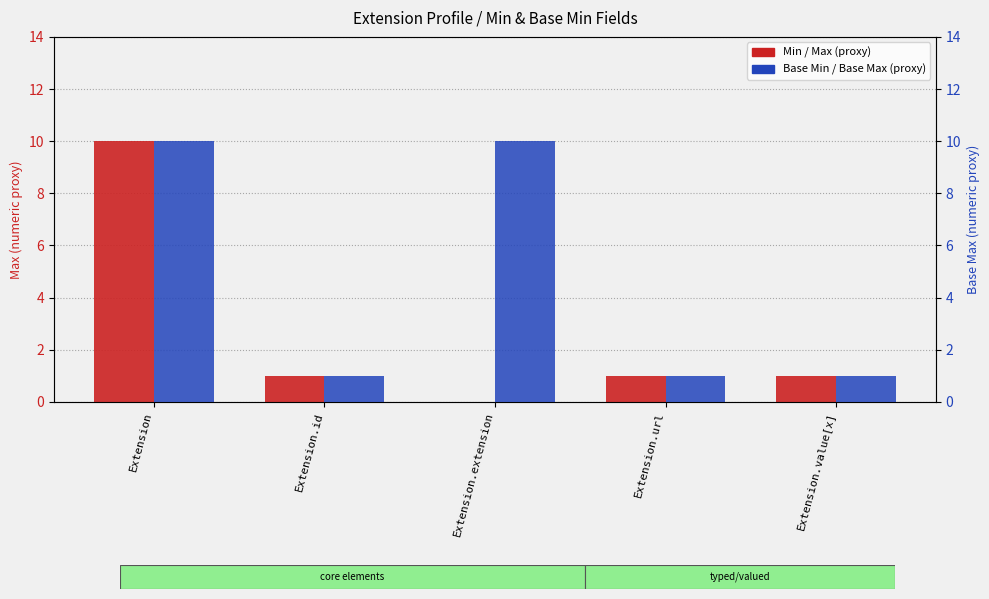

List the series in order of their peak value, lowest first.

Min, Base Min